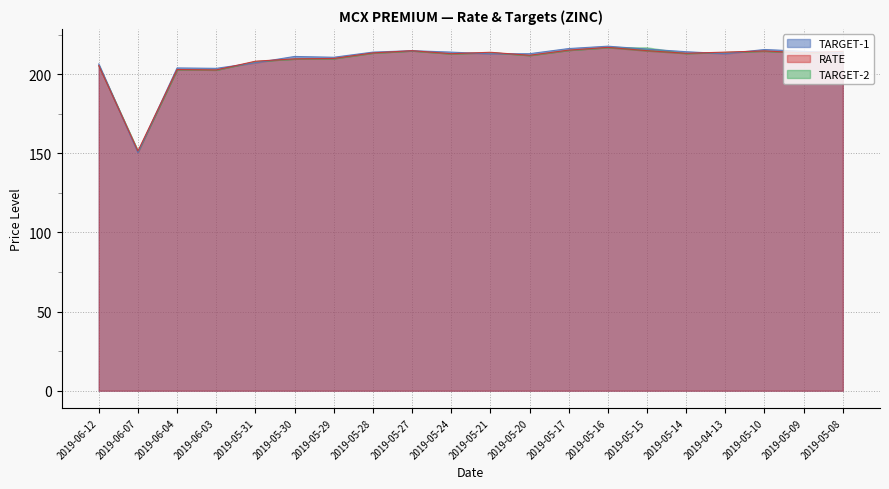

At which category does the chart reach its minimum across all series?

2019-06-07